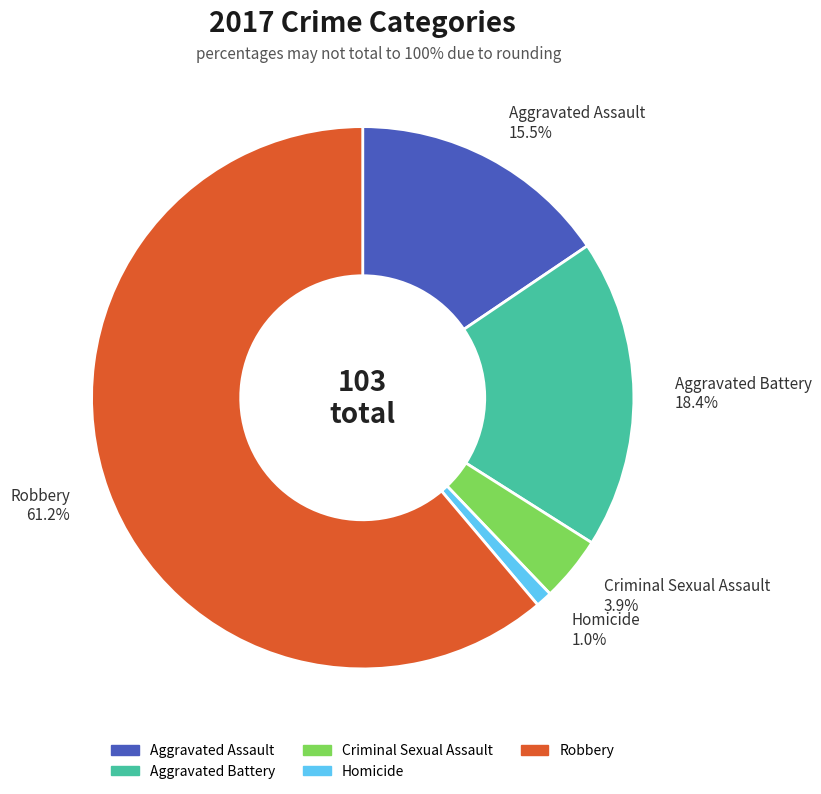

To the nearest percent, what is the difference between the largest and smallest slice percentages?

60%